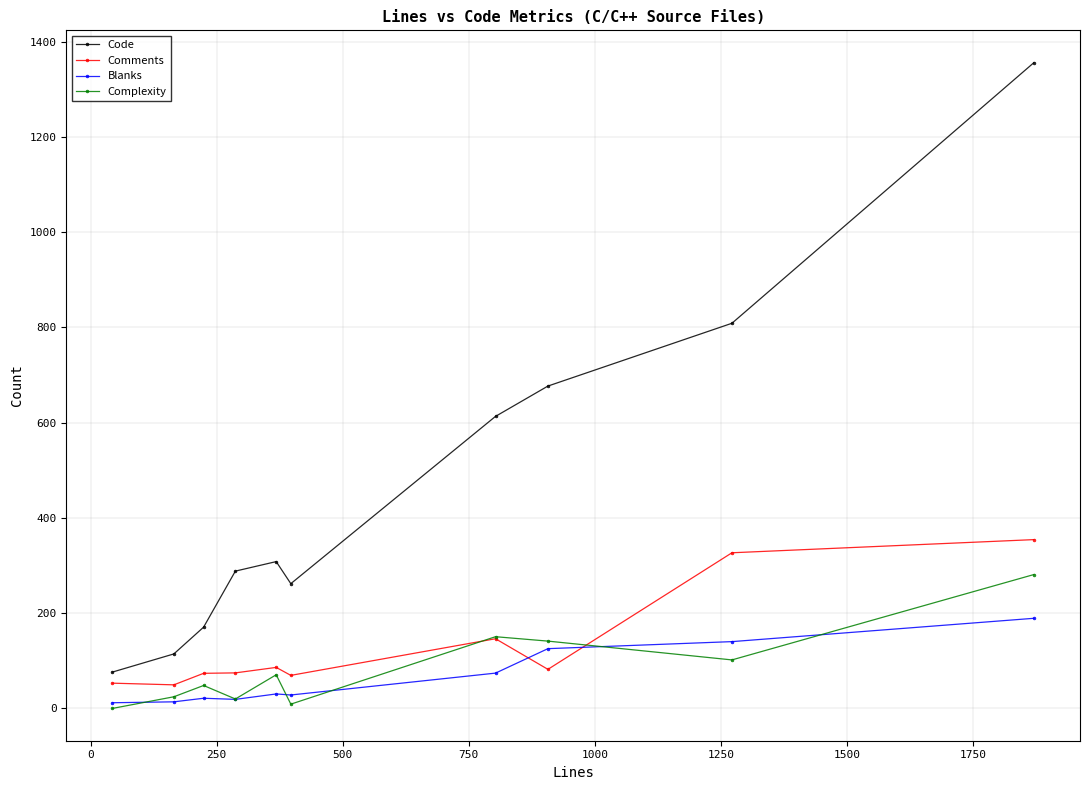

True or false: Code and Complexity intersect in this chart.

False